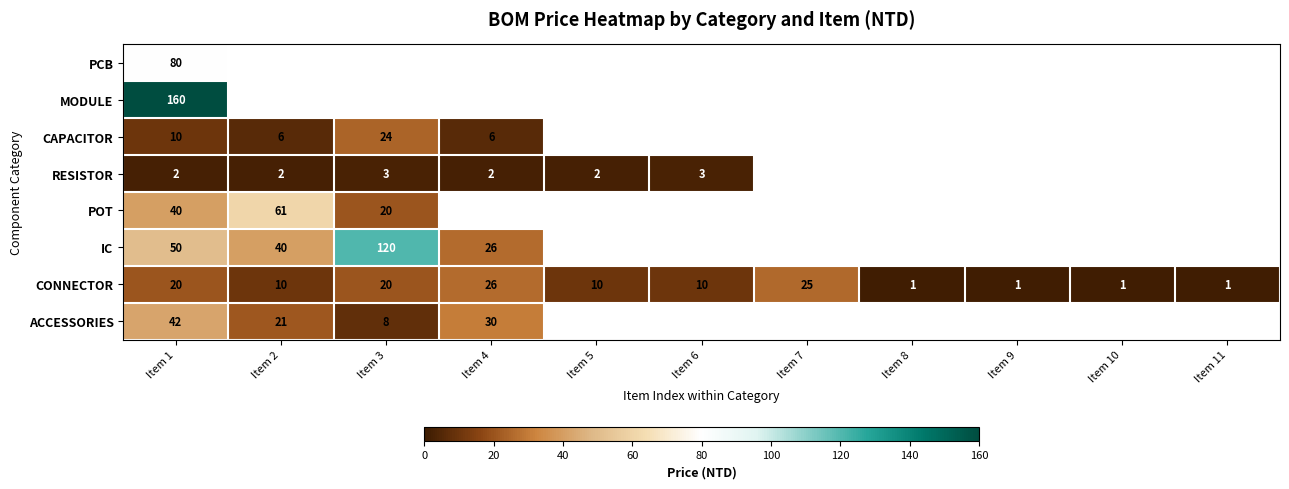

What is the sum of all CONNECTOR values?

125